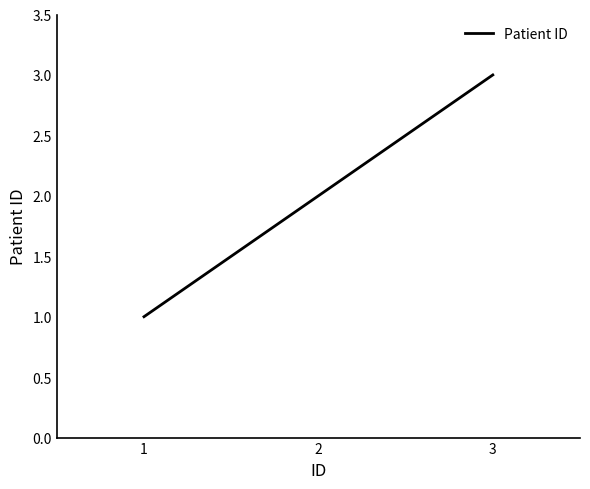

How many values are between 1 and 3?

3